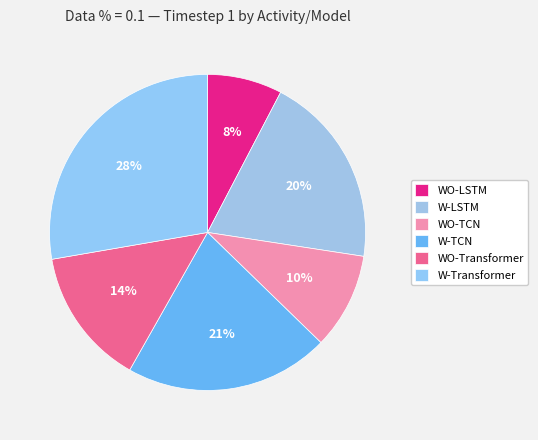

To the nearest percent, what is the combined percentage of W-TCN and WO-Transformer?

35%